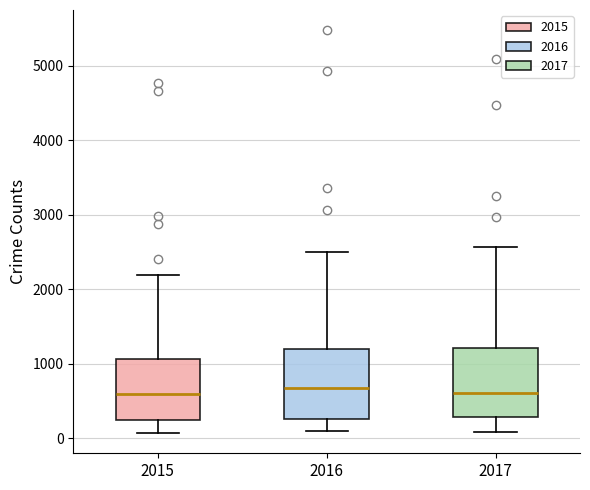

Reading left to right, transcribe this box plot: for each box, give where its median line is, the range the box spans, and where its two whiskers end, as read against the y-axis. The values are not printed on the chart, so give them approximately, as read against the axis.

2015: median 600, box 300 to 1100, whiskers 100 to 2200
2016: median 700, box 300 to 1200, whiskers 100 to 2500
2017: median 600, box 300 to 1200, whiskers 100 to 2600